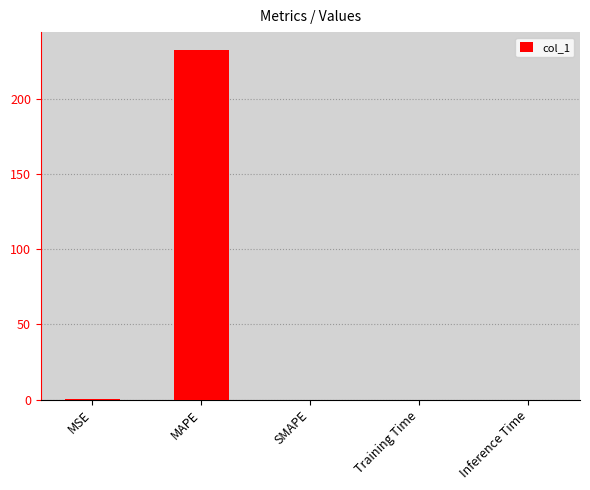

Is it true that the value at Inference Time is 0.0?

True